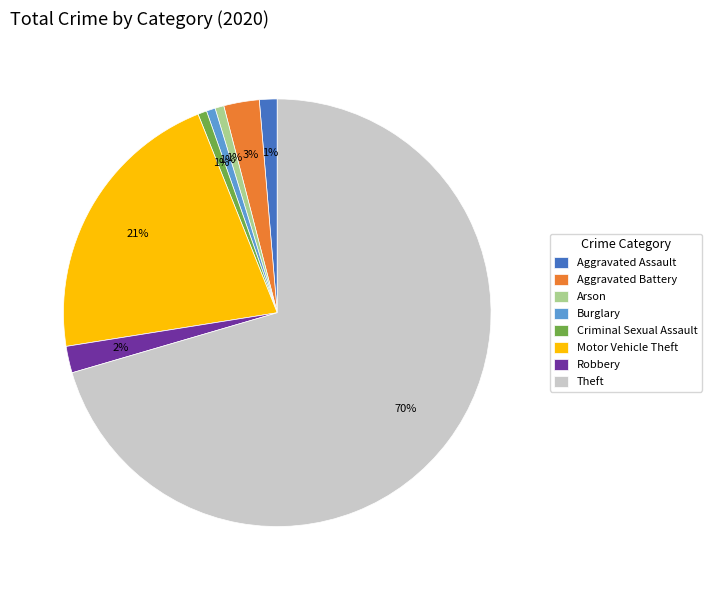

Does any single category account for the majority?

Yes